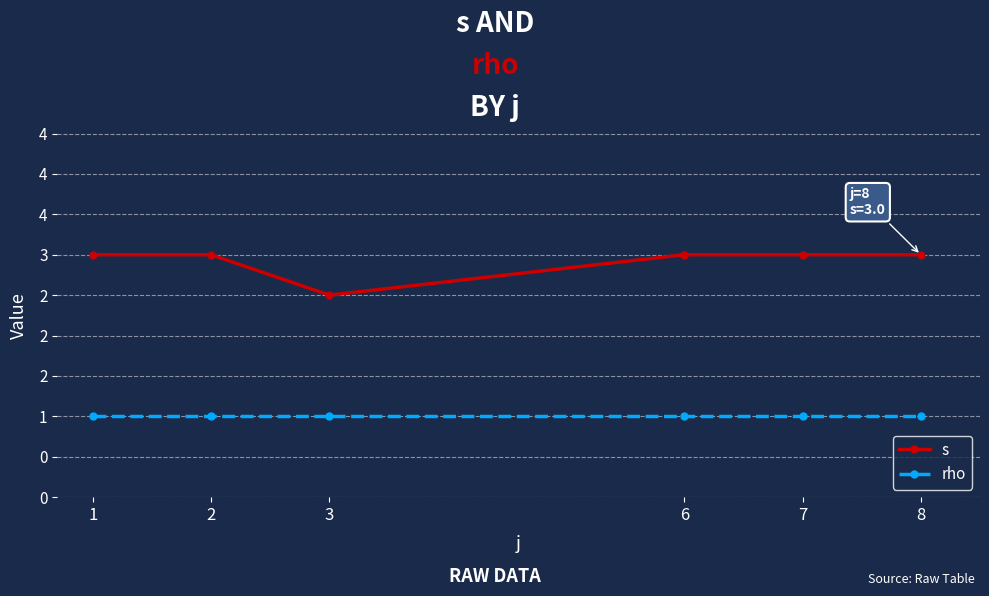

Reading left to right, extract all data points from this chart.

s: 1=3.0	2=3.0	3=2.5	6=3.0	7=3.0	8=3.0
rho: 1=1.0	2=1.0	3=1.0	6=1.0	7=1.0	8=1.0